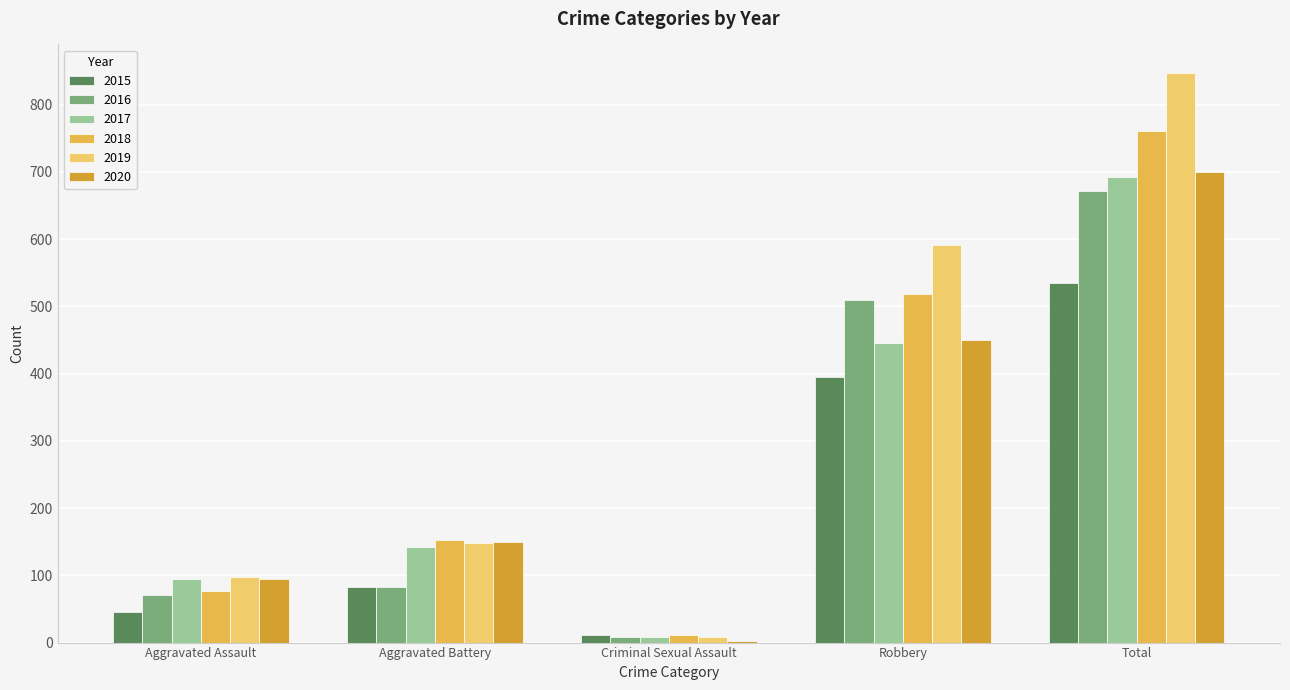

What is the difference between the second highest and second lowest values in the 2016 series?

439